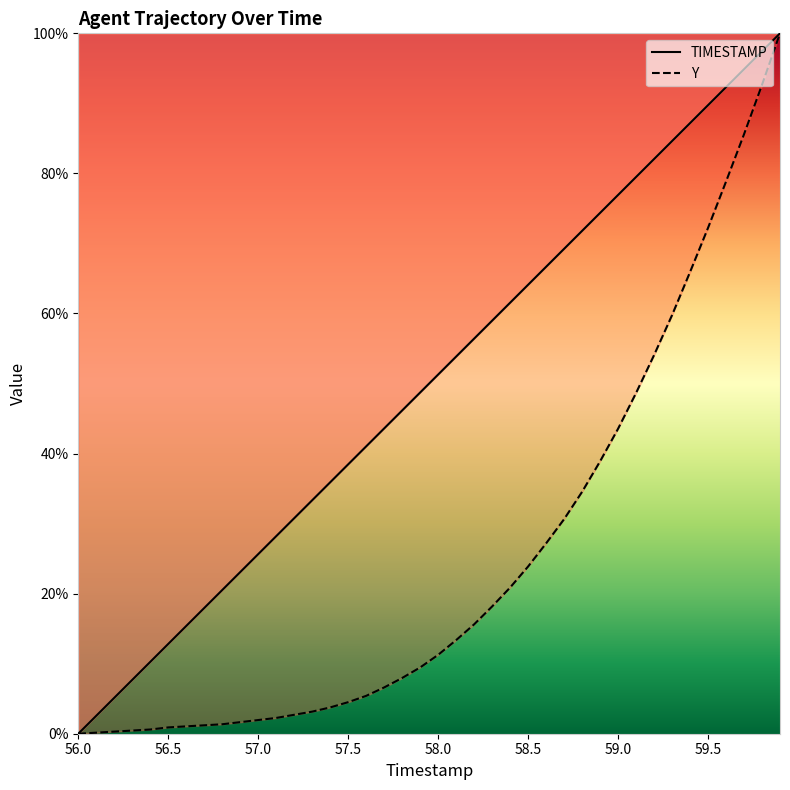

What is the label of the 30th point from the left?

58.9